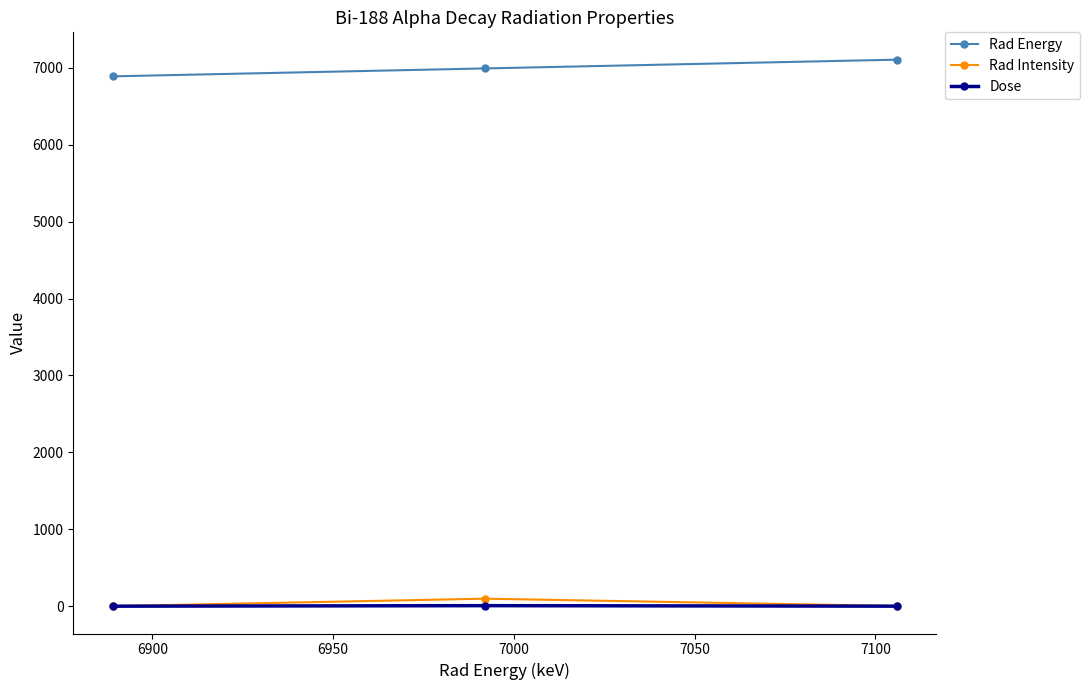

How many distinct data groups are displayed?

3